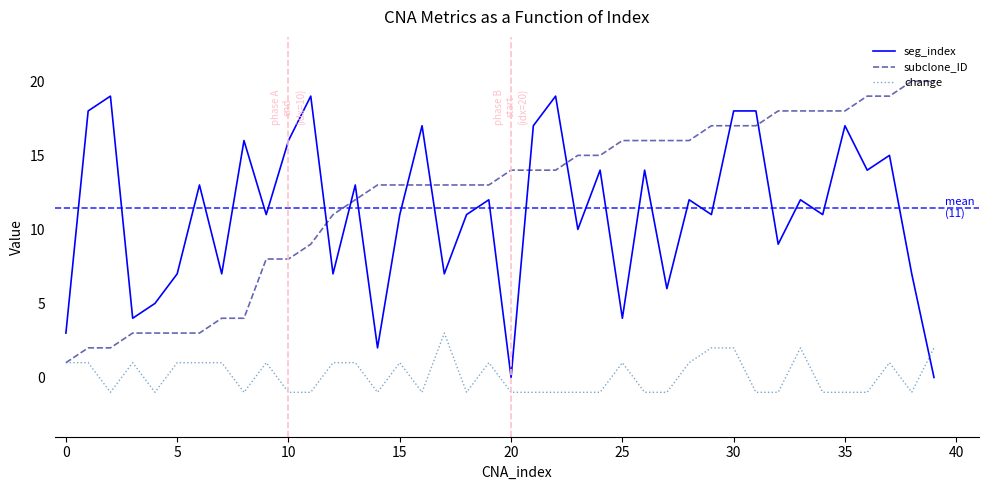

How many times do change and seg_index cross each other?

1